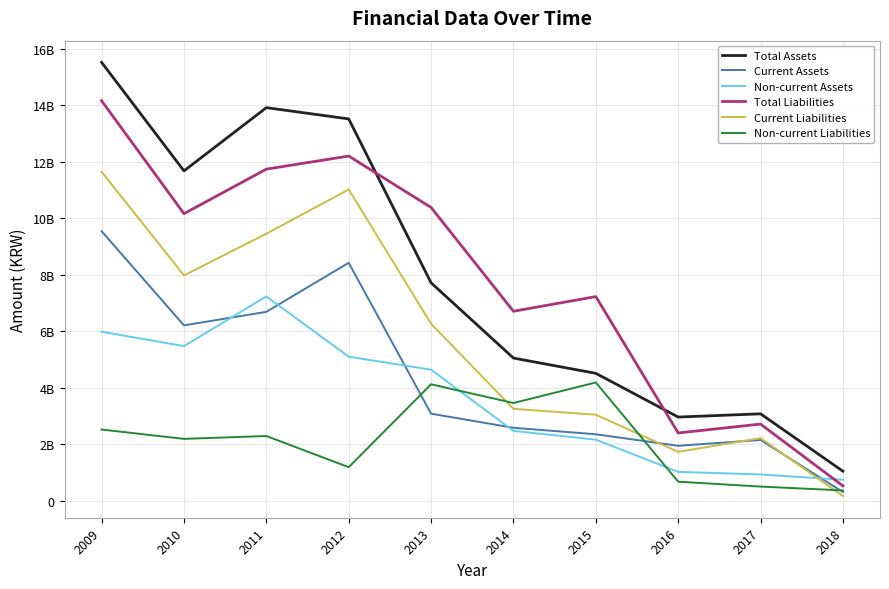

At 2010, list the series in order from smallest to largest.

Non-current Liabilities, Non-current Assets, Current Assets, Current Liabilities, Total Liabilities, Total Assets